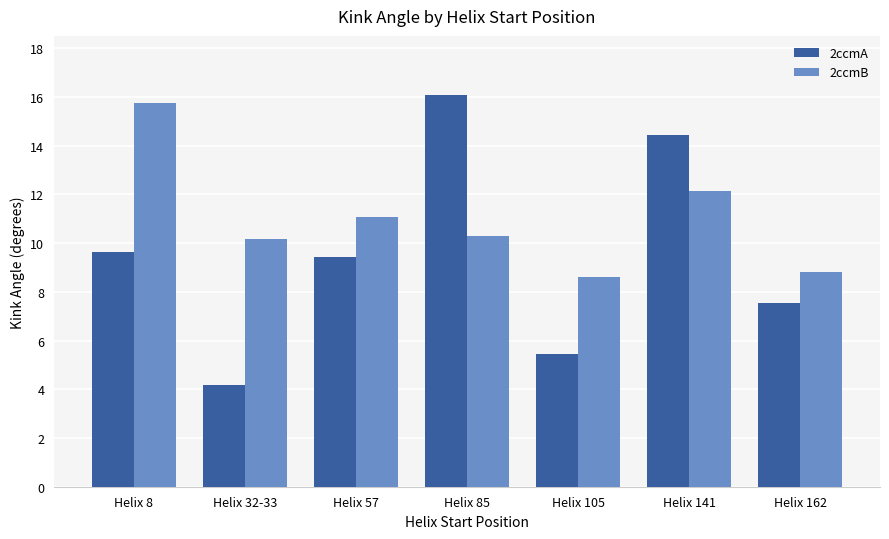

What is the sum of all 2ccmA values?

66.7